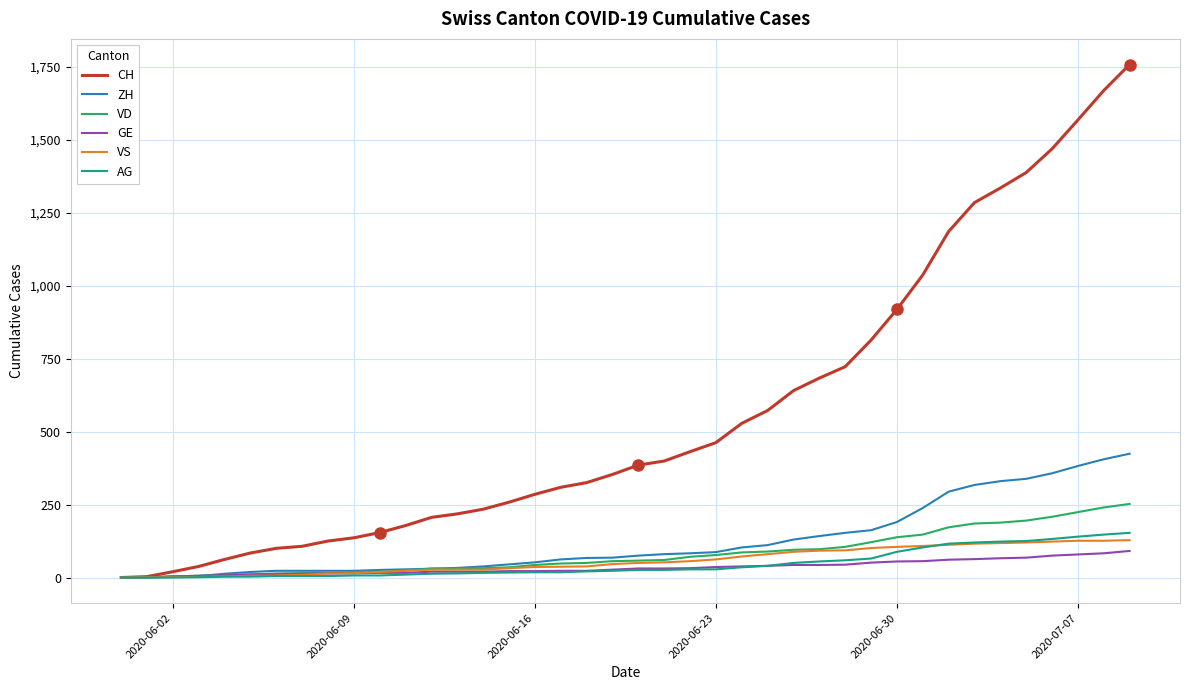

What is the maximum value shown in the chart?

1757